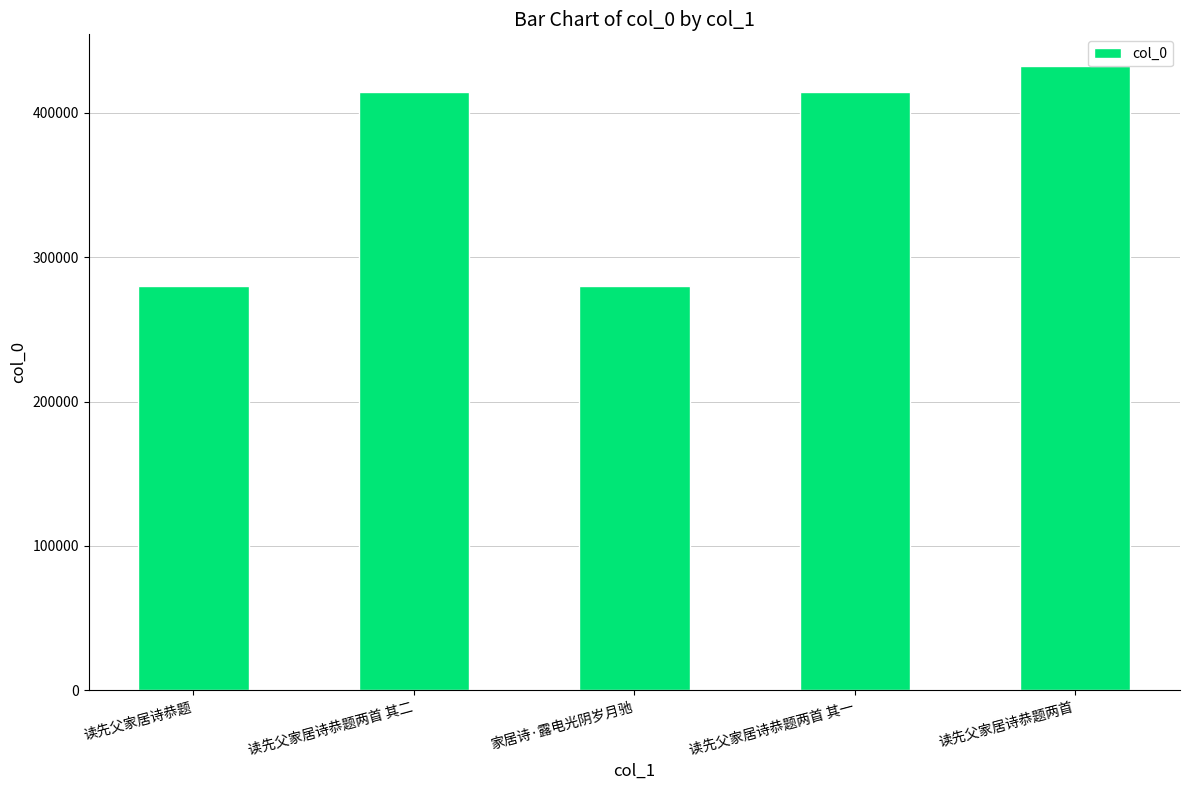

What is the greatest value displayed?

432654